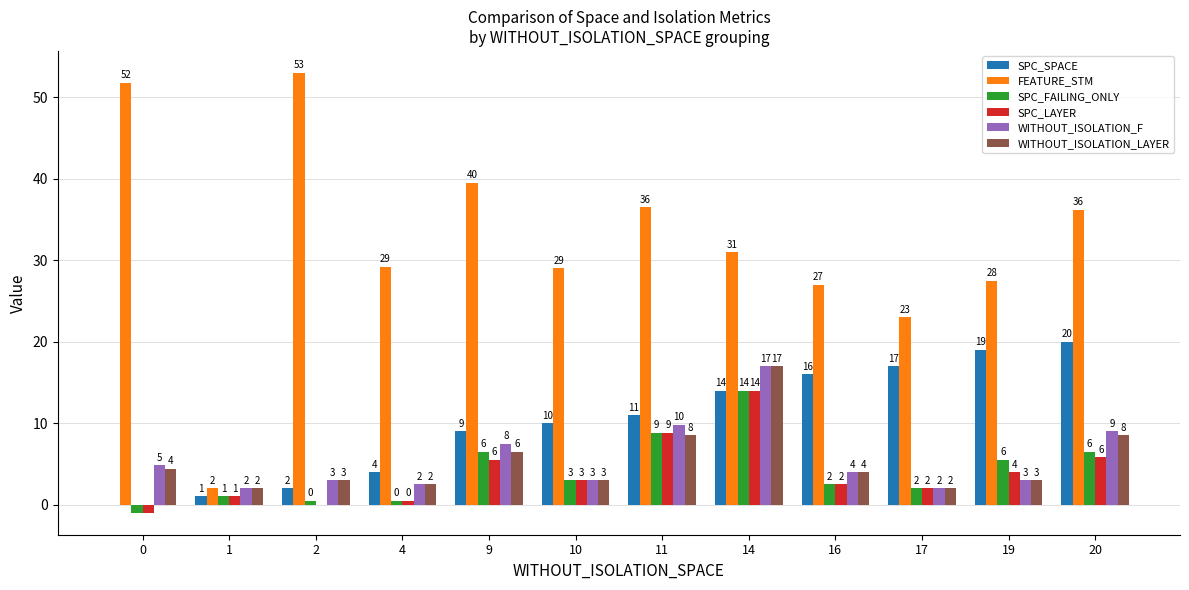

Which series has the largest total across all categories?

FEATURE_STM